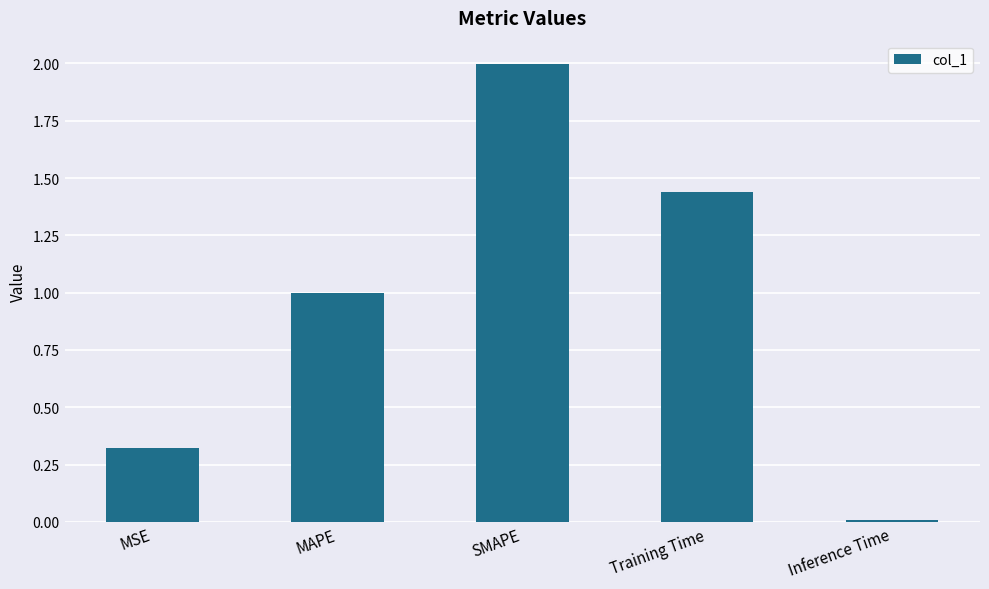

What is the label of the 5th bar from the left?

Inference Time